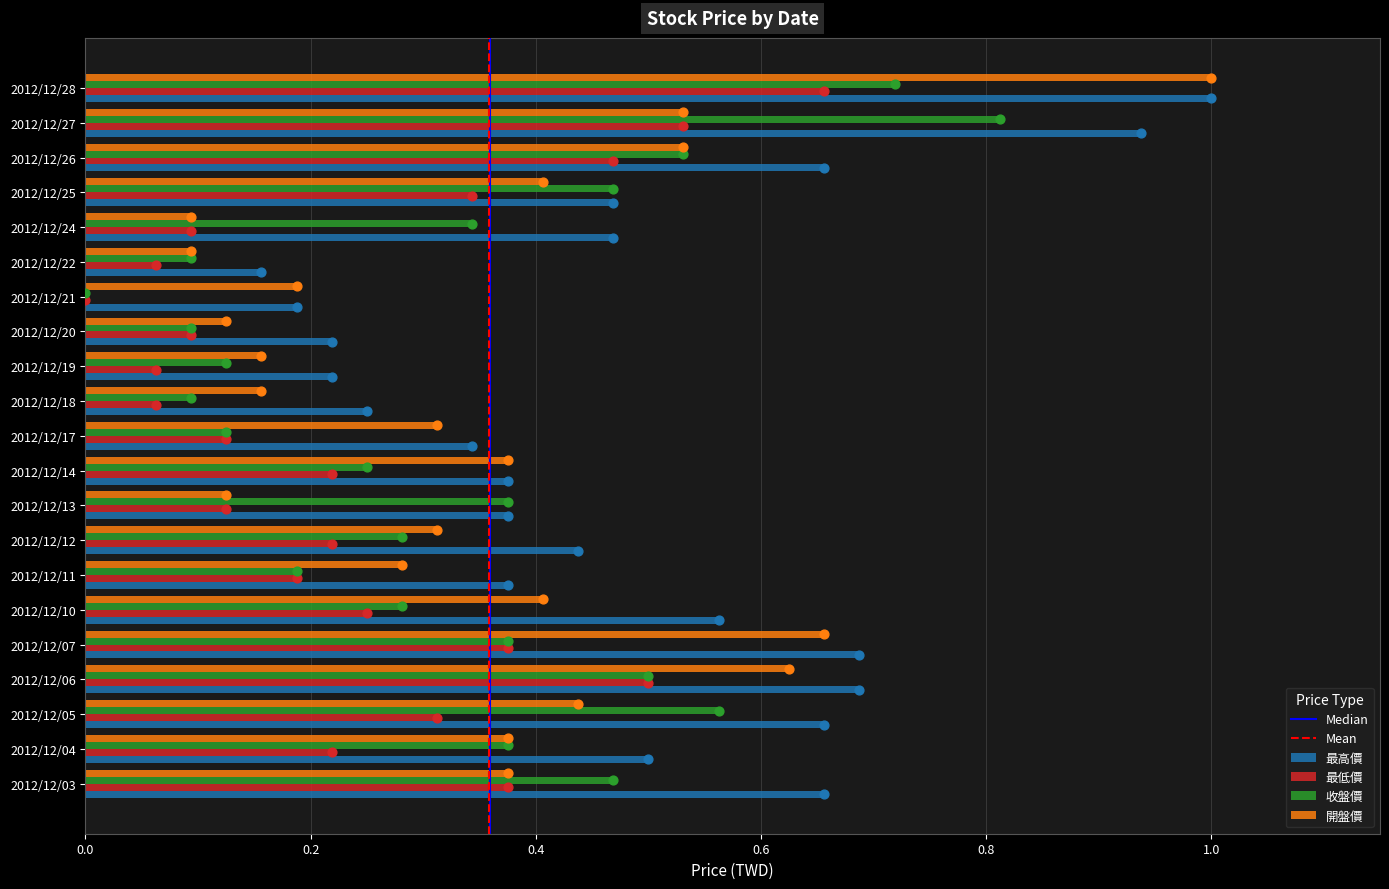

At how many categories does at least one series exceed 0?

21